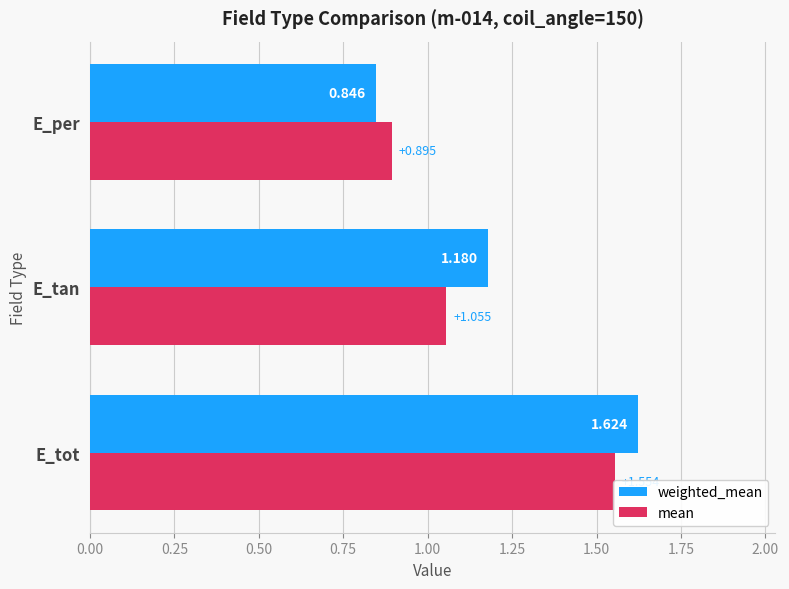

What is the difference between the maximum and second lowest values in the mean series?

0.5